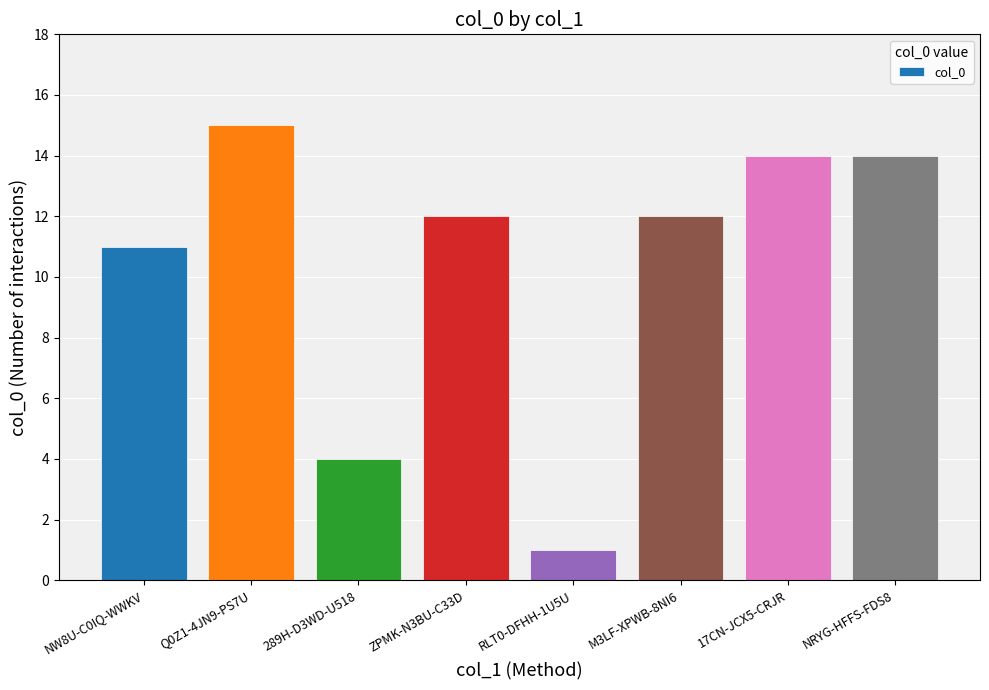

True or false: the data shows 11 at NW8U-C0IQ-WWKV.

True